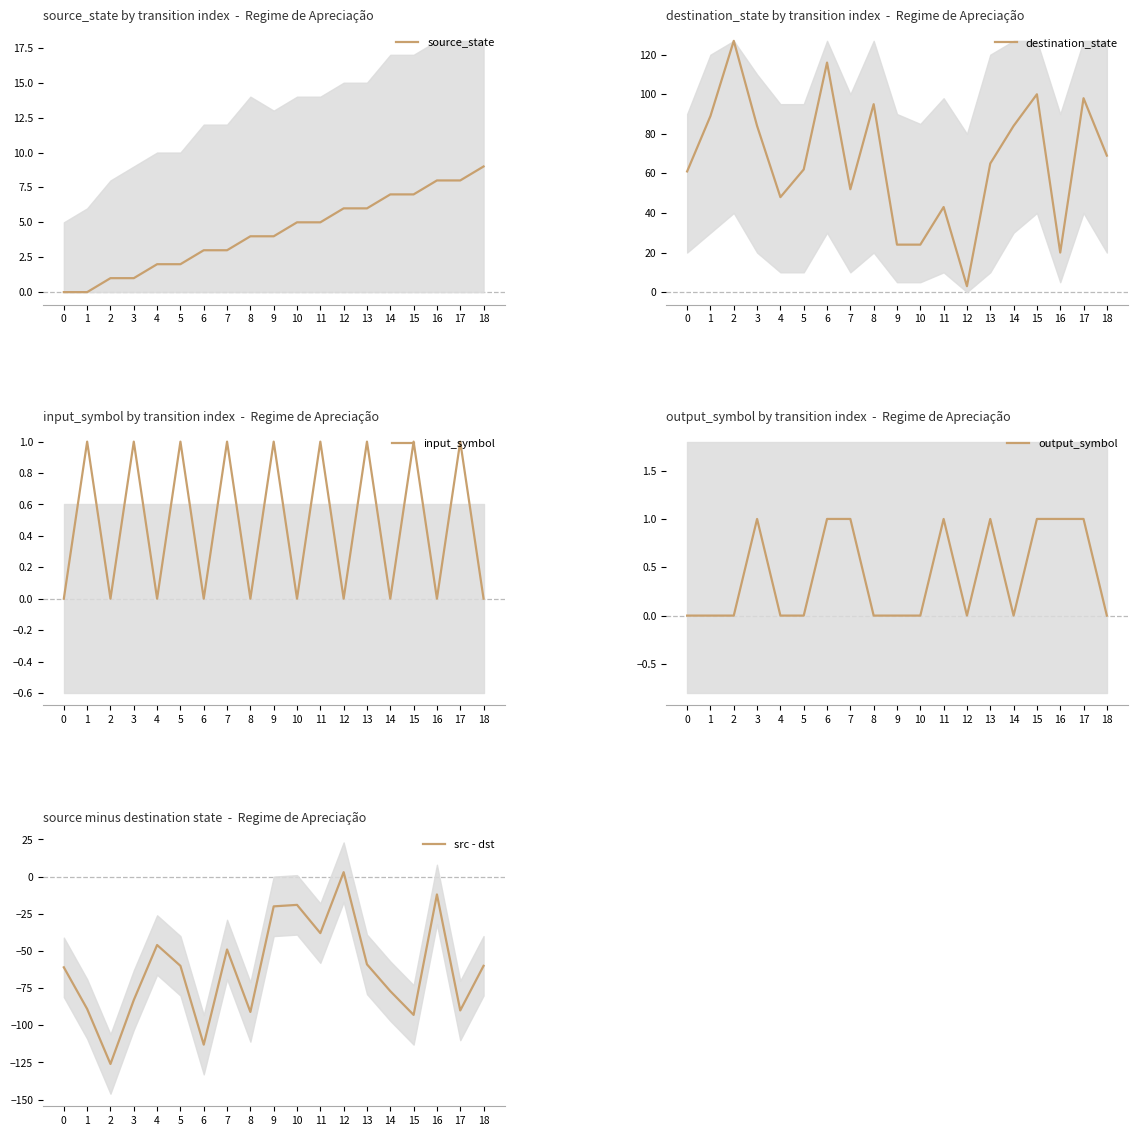

What are all the series names shown in the legend?

source_state, destination_state, input_symbol, output_symbol, src - dst